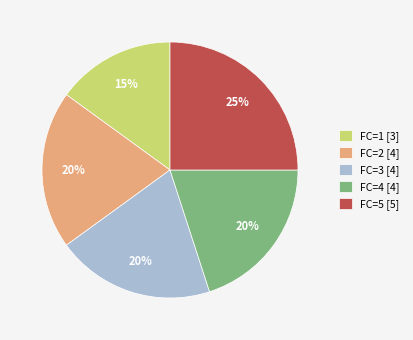

Which category has the smallest portion of the pie?

FC=1